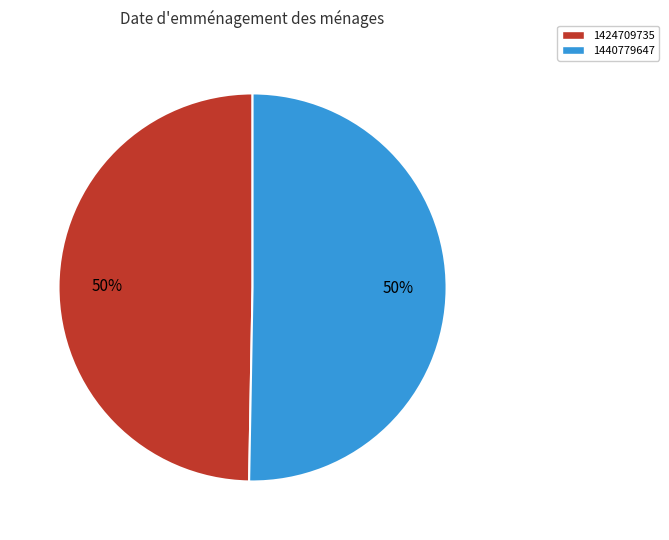

Count the number of slices in the pie.

2